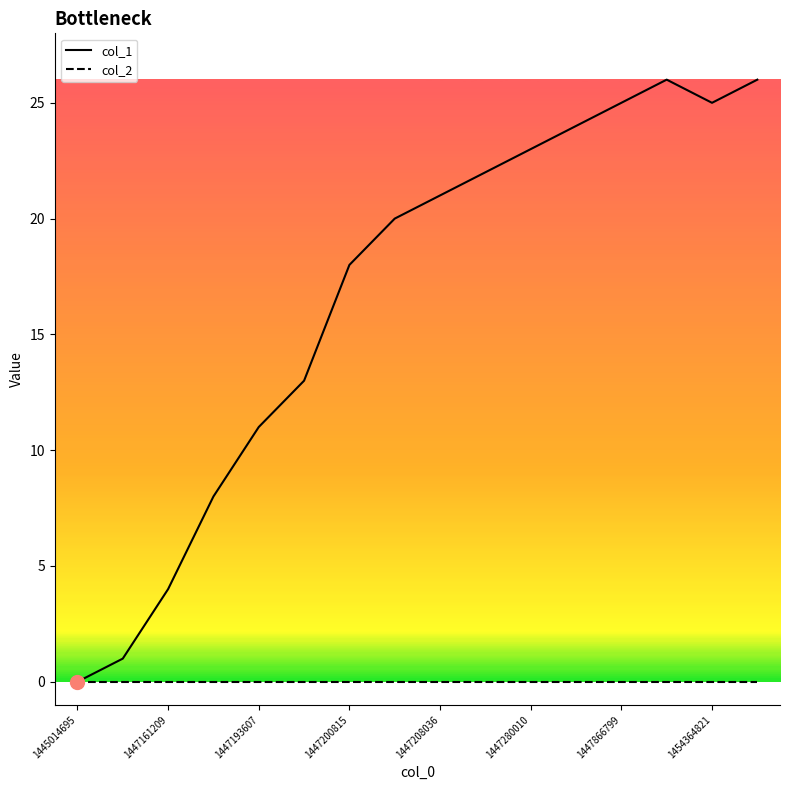

What is the maximum value shown in the chart?

26